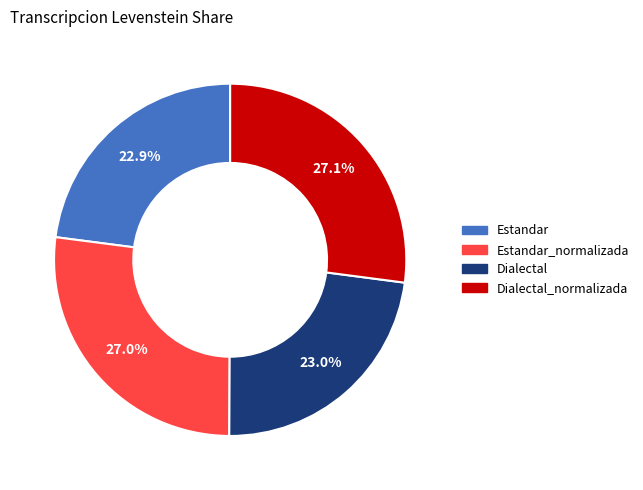

Is there any slice that represents more than half of the pie?

No